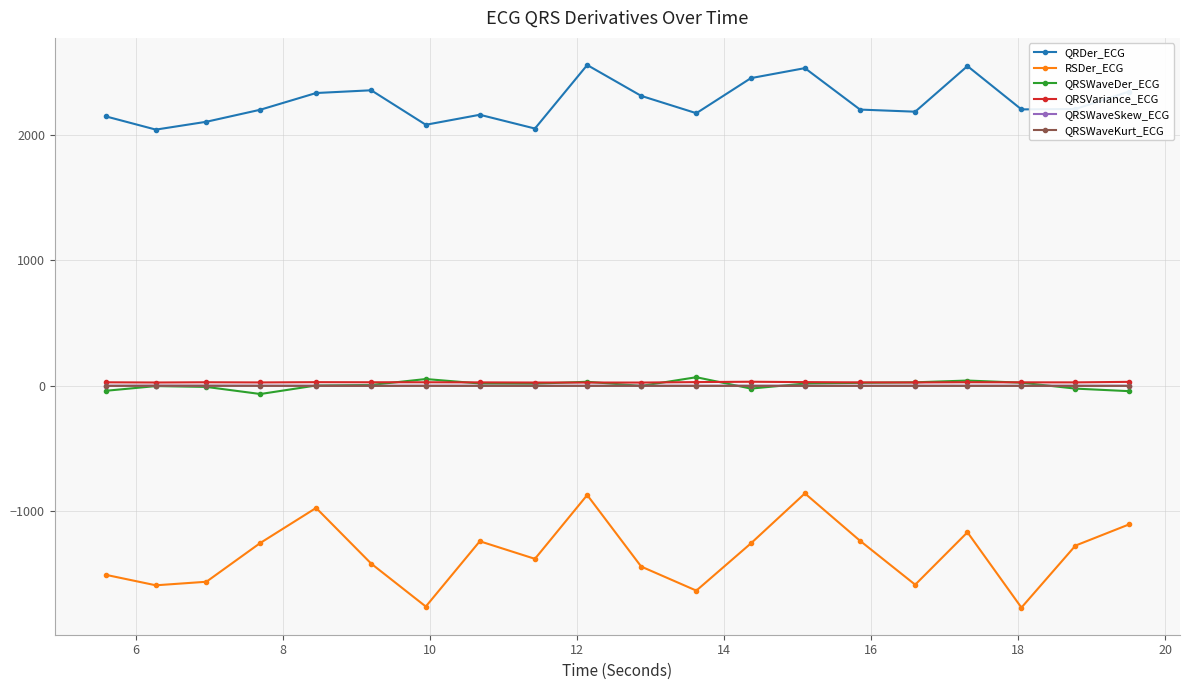

In RSDer_ECG, how many points are lower than both neighbors (excluding endpoints)?

6